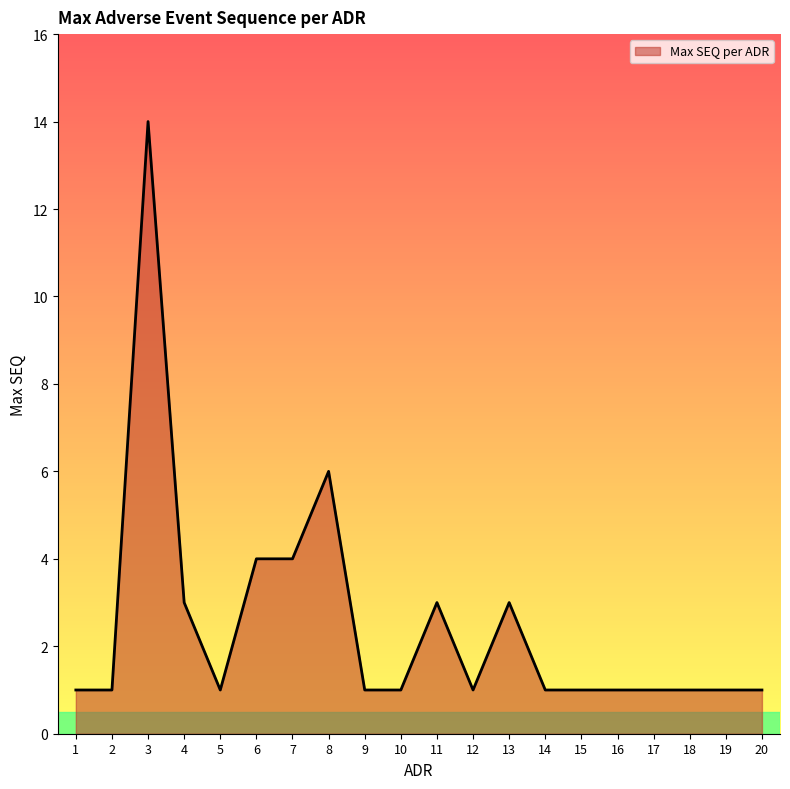

How many lines are shown in the chart?

1